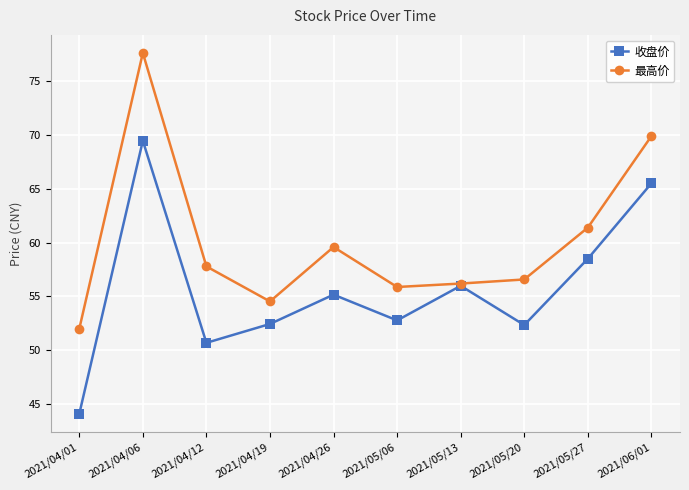

True or false: 最高价 has a value of 24.9 at 2021/05/27.

False